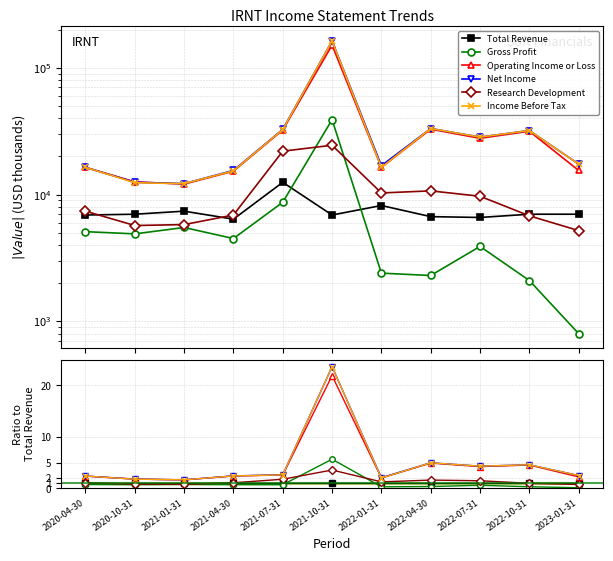

The Operating Income or Loss series shows 3.7 at 2020-04-30. True or false?

False